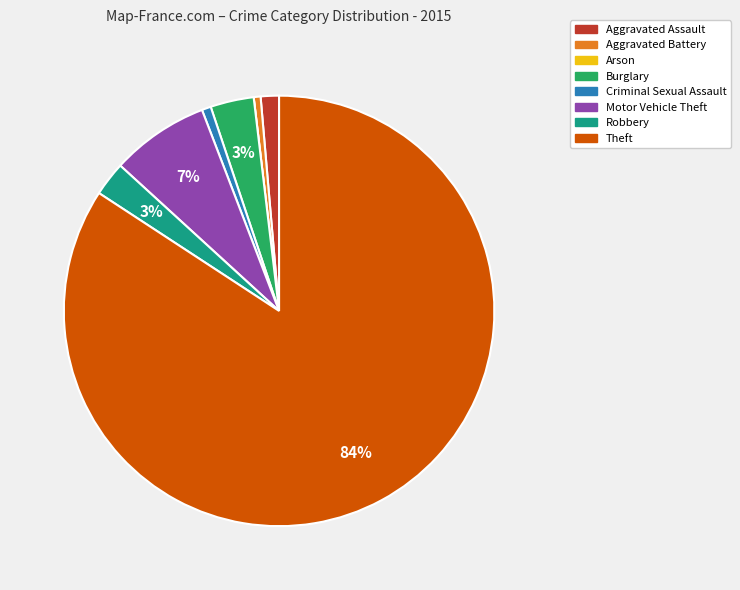

True or false: Theft accounts for 96% of the total.

False